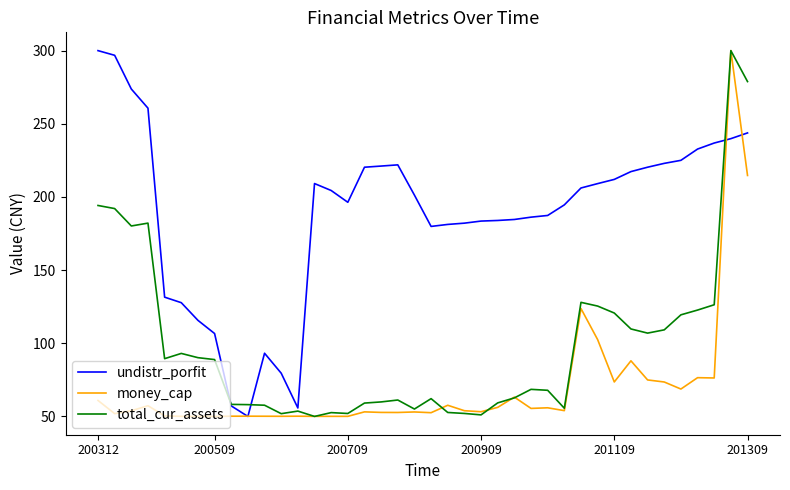

At how many categories does at least one series exceed 138?

31